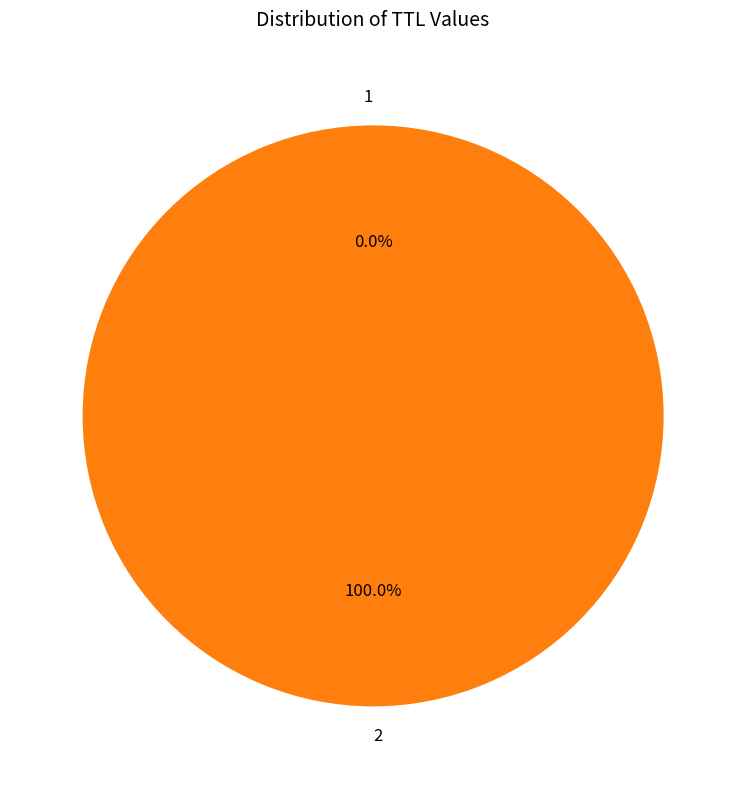

What is the majority slice?

2